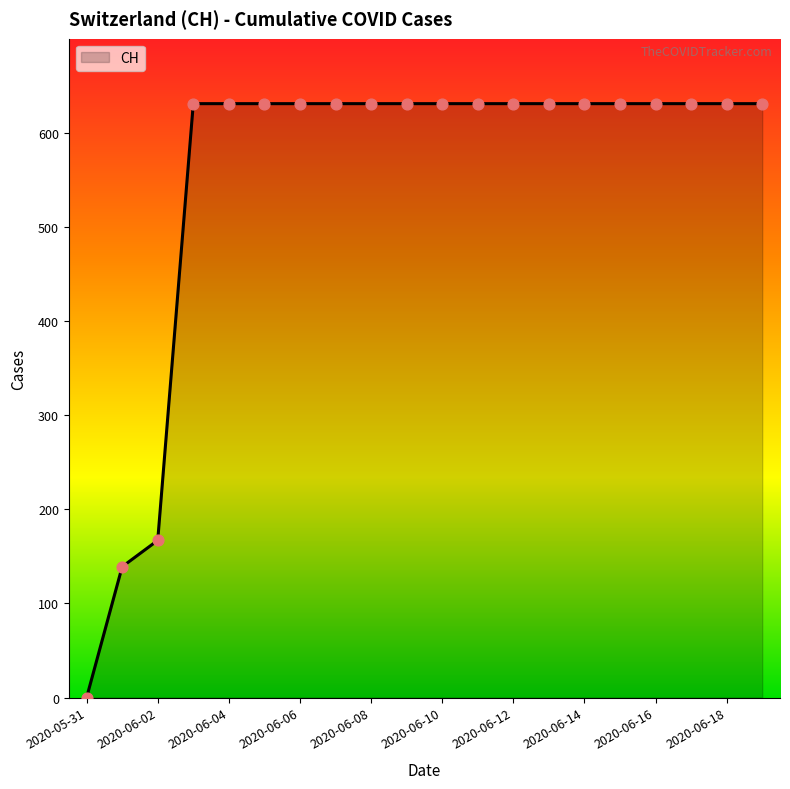

What is the maximum value shown in the chart?

631